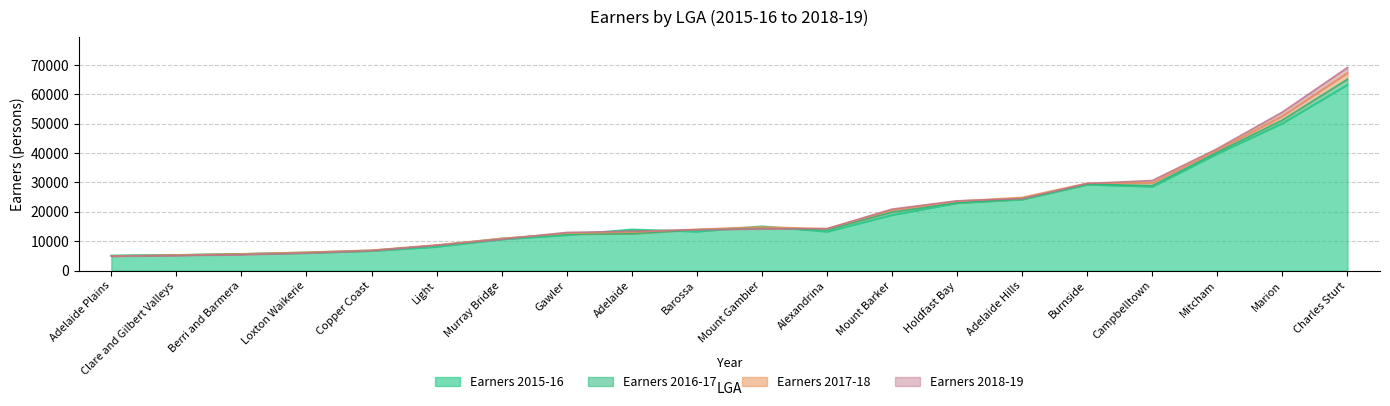

Between Adelaide and Burnside, which is larger?

Burnside